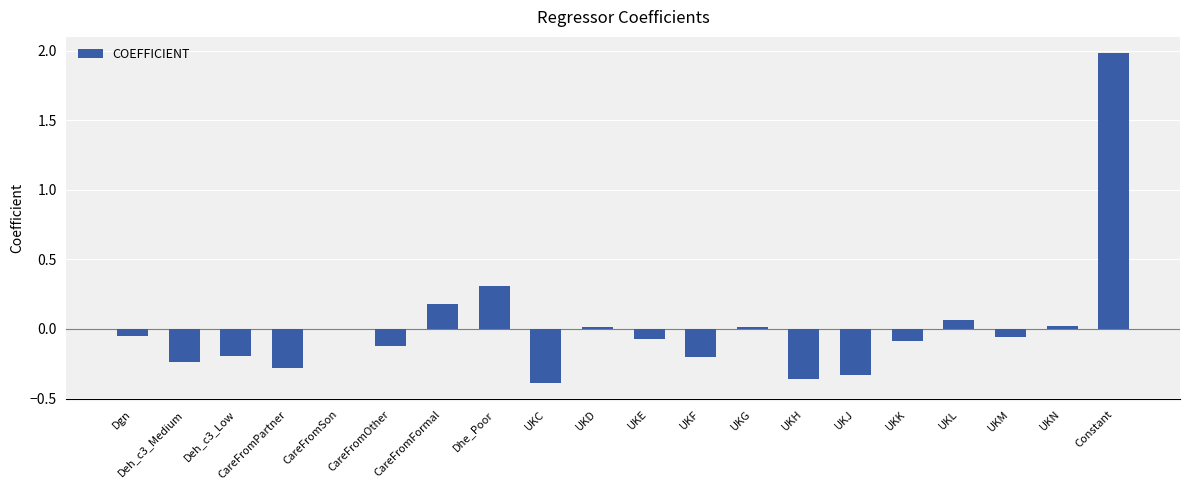

What is the approximate value at Constant?

2.0